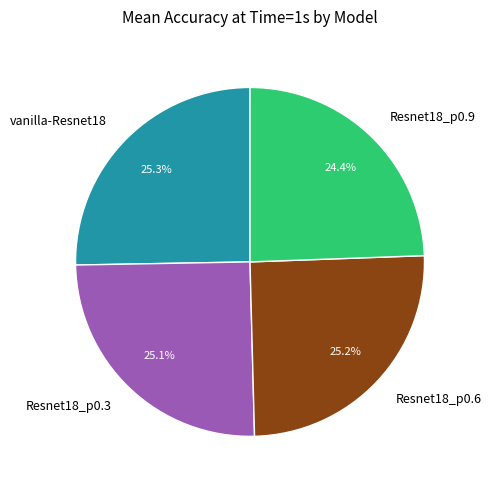

To the nearest percent, what percentage of the pie is Resnet18_p0.6?

25%